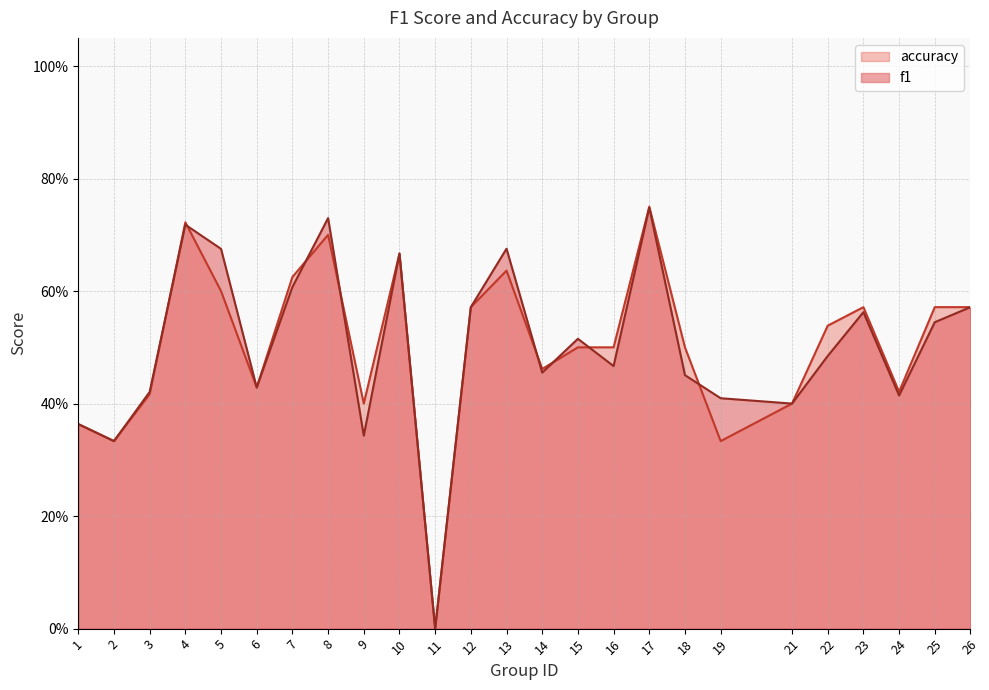

Does the chart have visible grid lines?

Yes